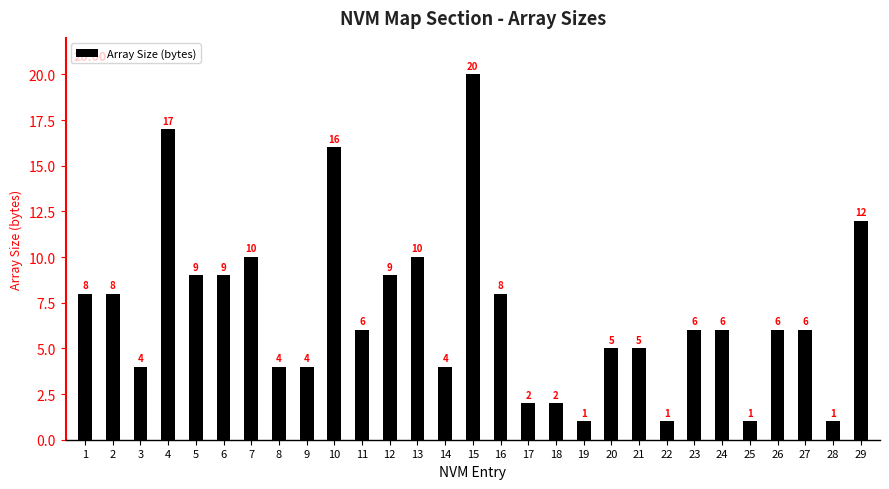

What is the value of the 24th bar from the left?

6